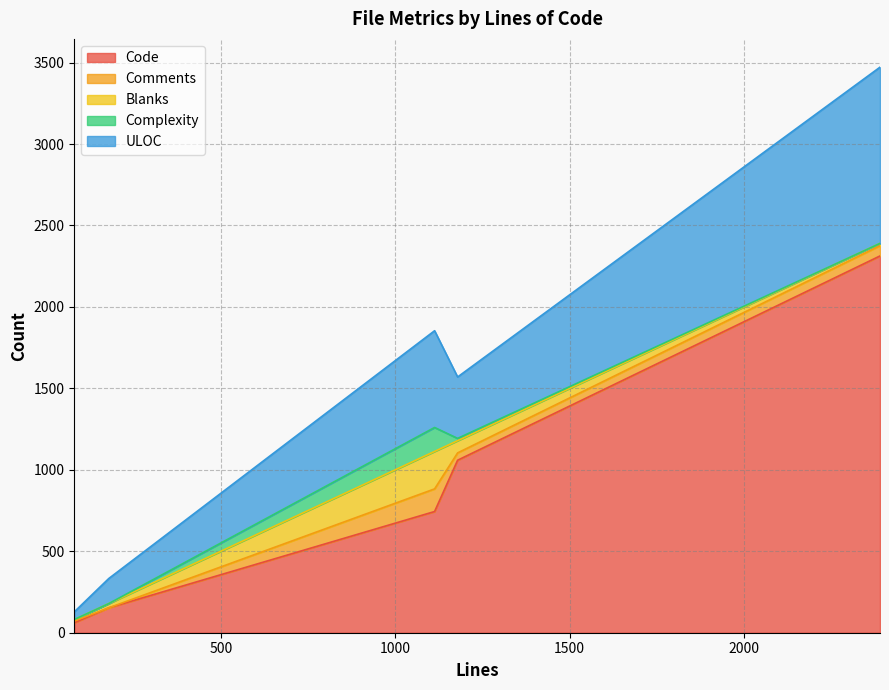

In Comments, how many points are higher than both neighbors (excluding endpoints)?

1